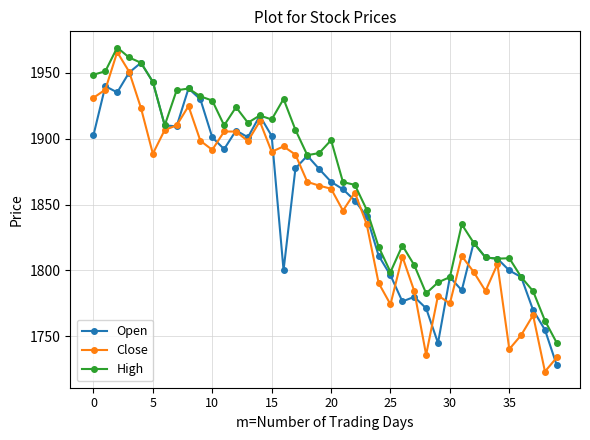

What is the value of the High point at the 15th from the left?

1917.5